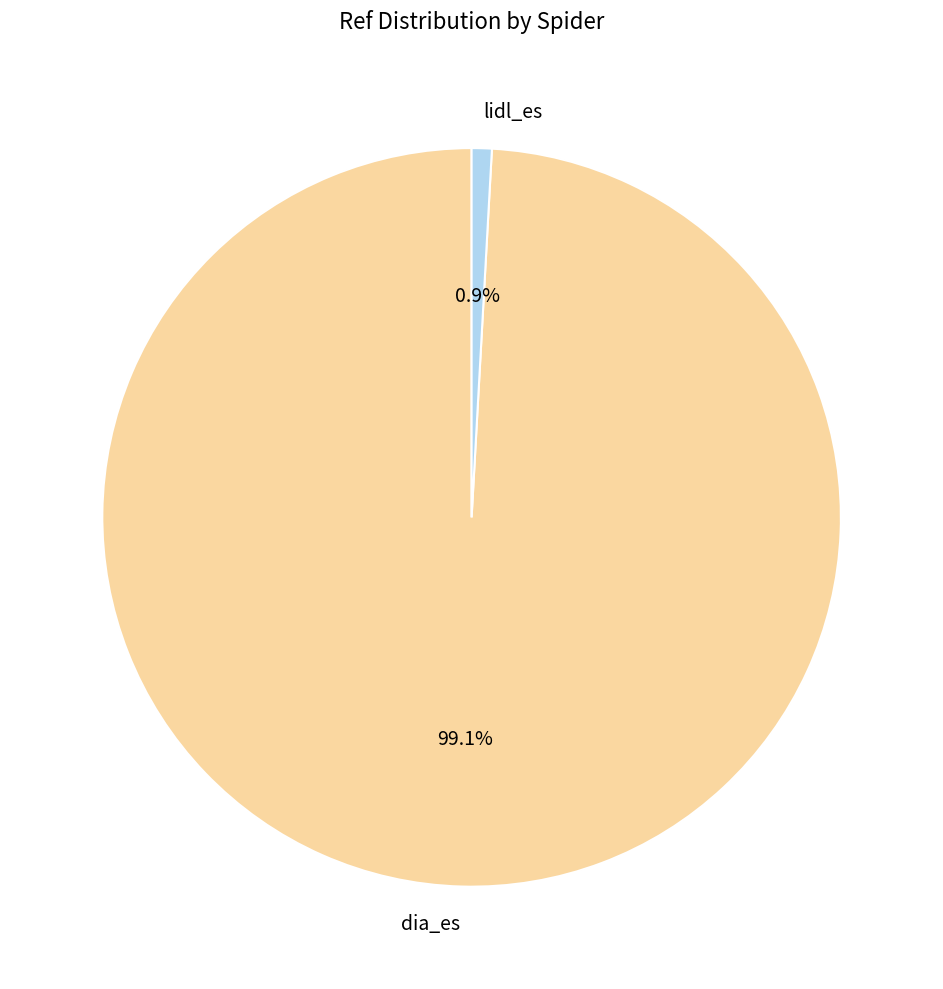

Rank the categories by value from lowest to highest.

lidl_es, dia_es